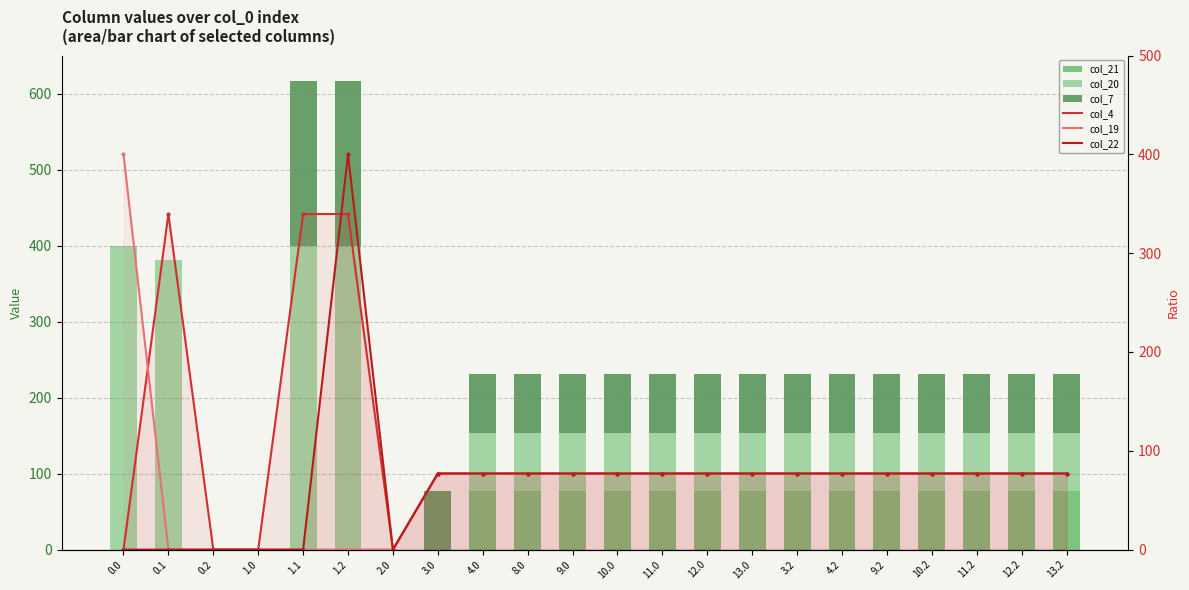

True or false: col_21 has a value of 77.0 at 8.0.

True